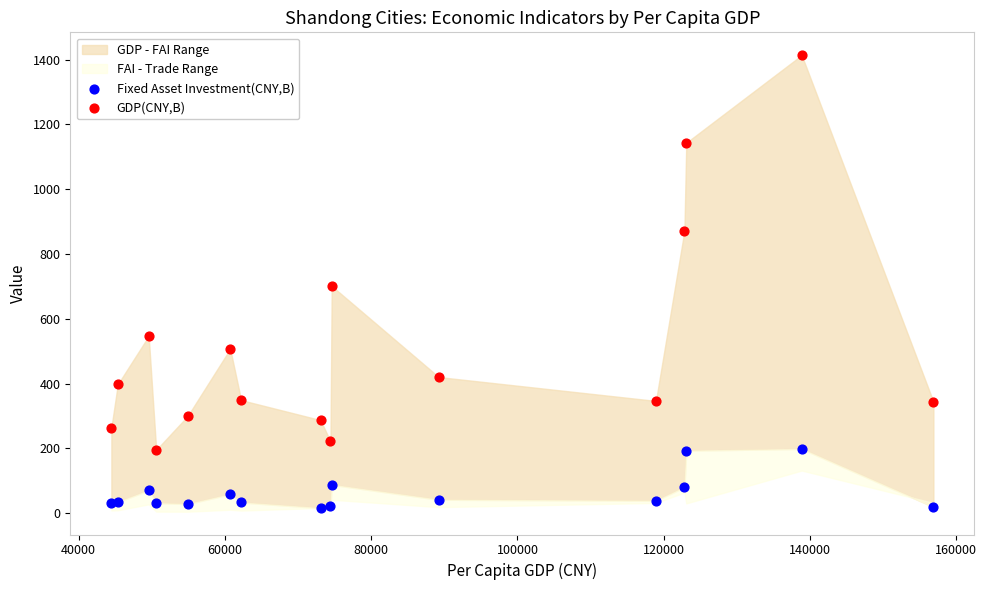

Which series has the widest spread of Y values?

GDP(CNY,B)